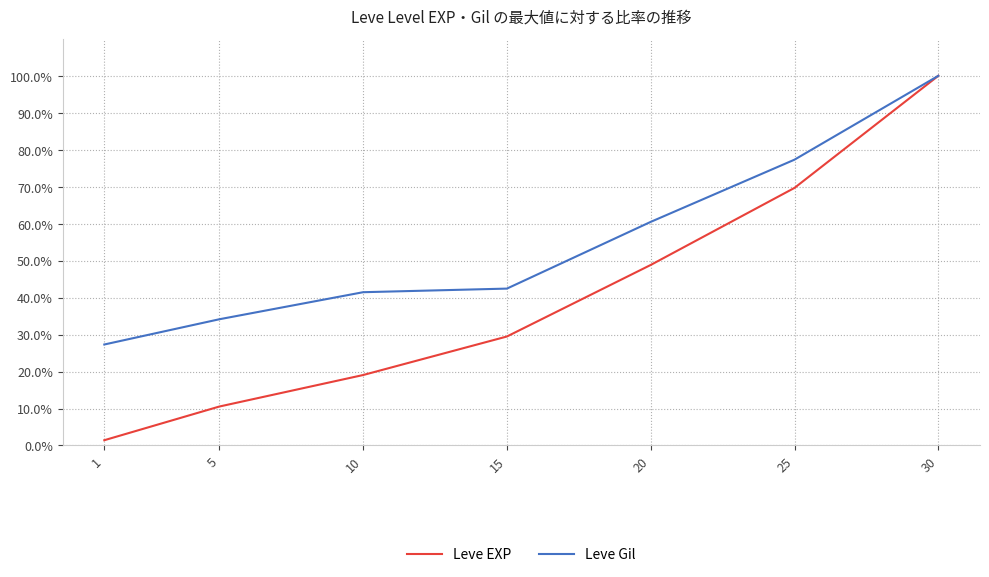

List the labels in order of Leve EXP value, smallest first.

1, 5, 10, 15, 20, 25, 30